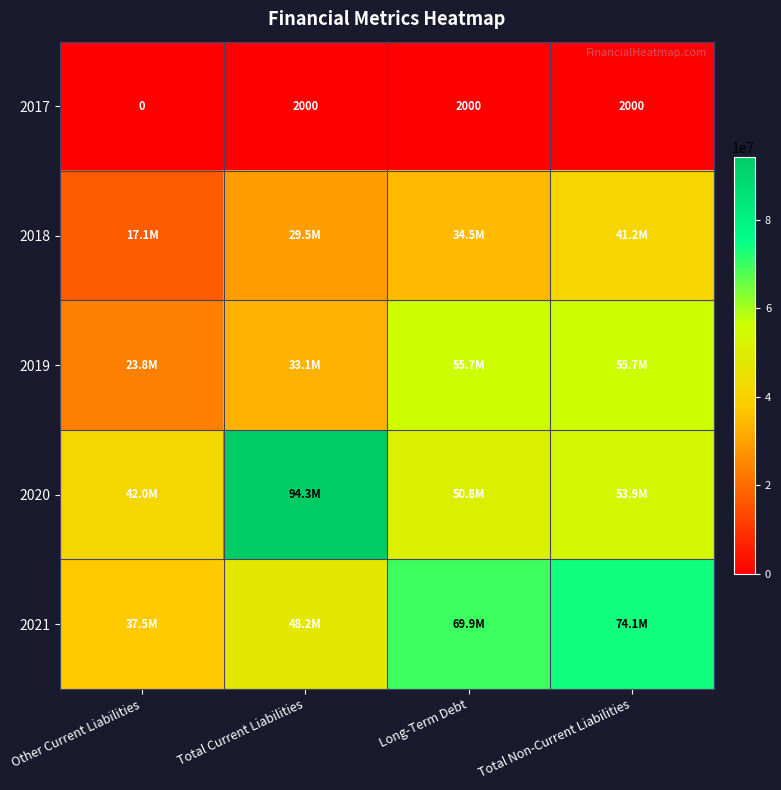

At which category is the sum across all series the highest?

Total Non-Current Liabilities